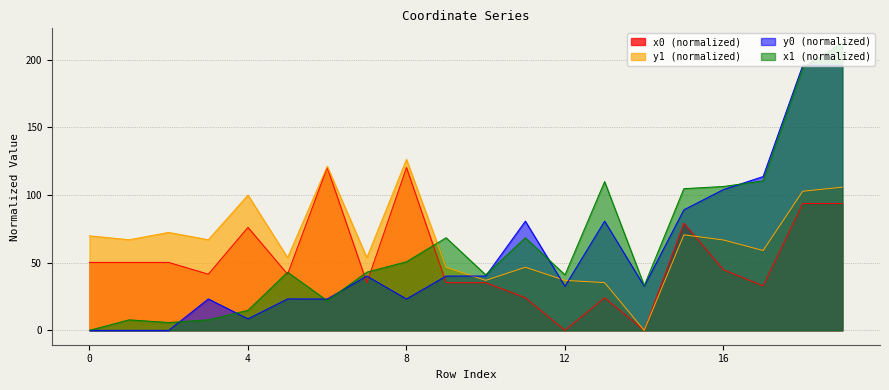

At how many categories does at least one series exceed 80?

10